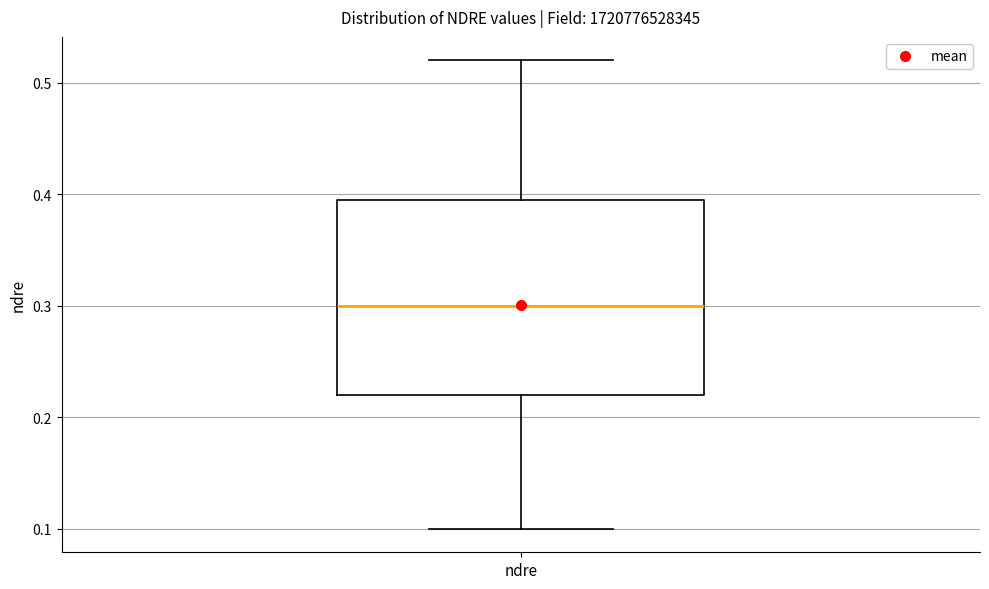

Transcribe this box plot: give where the median line is, the range the box spans, and where the two whiskers end, as read against the y-axis. The values are not printed on the chart, so give them approximately, as read against the axis.

median 0.30, box 0.22 to 0.40, whiskers 0.10 to 0.52